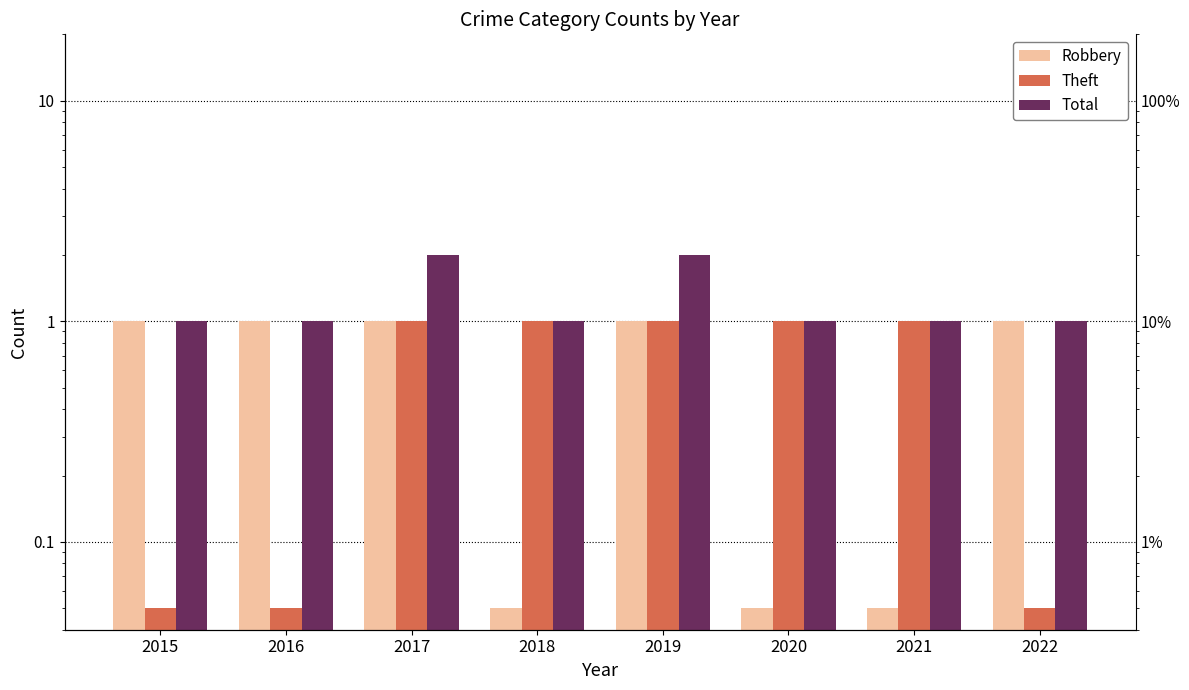

Reading left to right, what are all the values shown in this chart?

Robbery: 2015=1.0	2016=1.0	2017=1.0	2018=0.1	2019=1.0	2020=0.1	2021=0.1	2022=1.0
Theft: 2015=0.1	2016=0.1	2017=1.0	2018=1.0	2019=1.0	2020=1.0	2021=1.0	2022=0.1
Total: 2015=1.0	2016=1.0	2017=2.0	2018=1.0	2019=2.0	2020=1.0	2021=1.0	2022=1.0